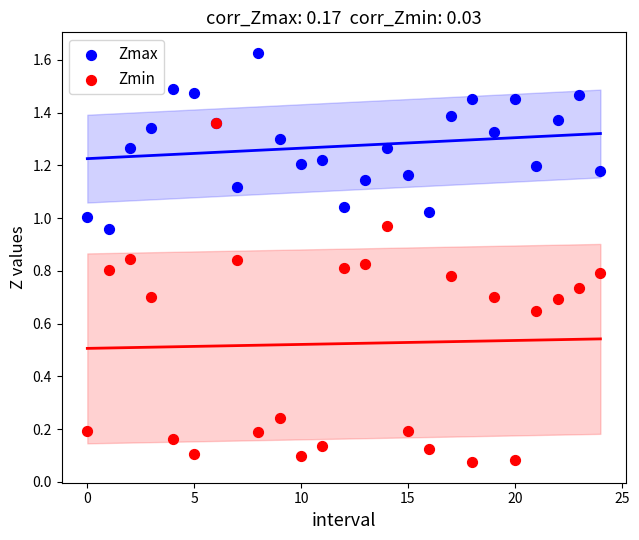

Which series contains the highest Y value?

Zmax